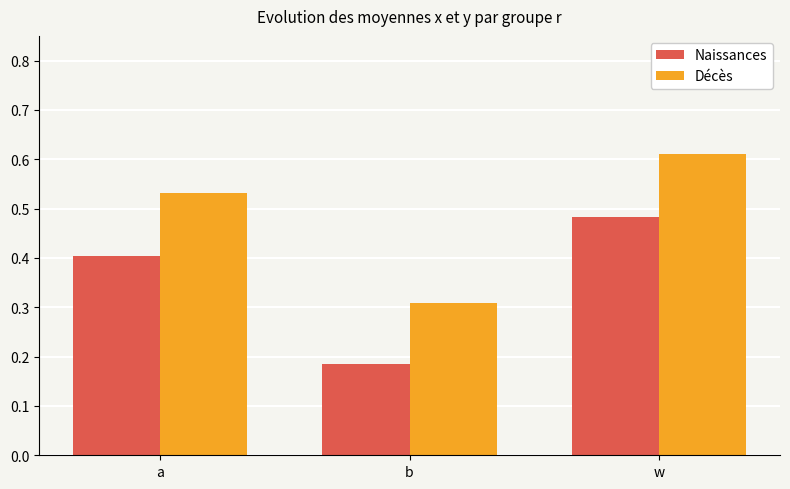

What is the total value across all series at a?

0.9